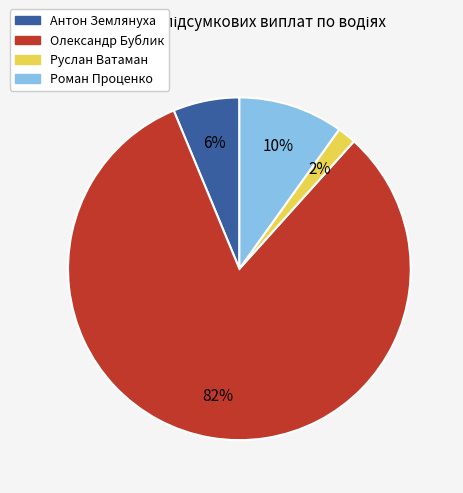

Is the sum of Роман Проценко and Руслан Ватаман greater than half?

No